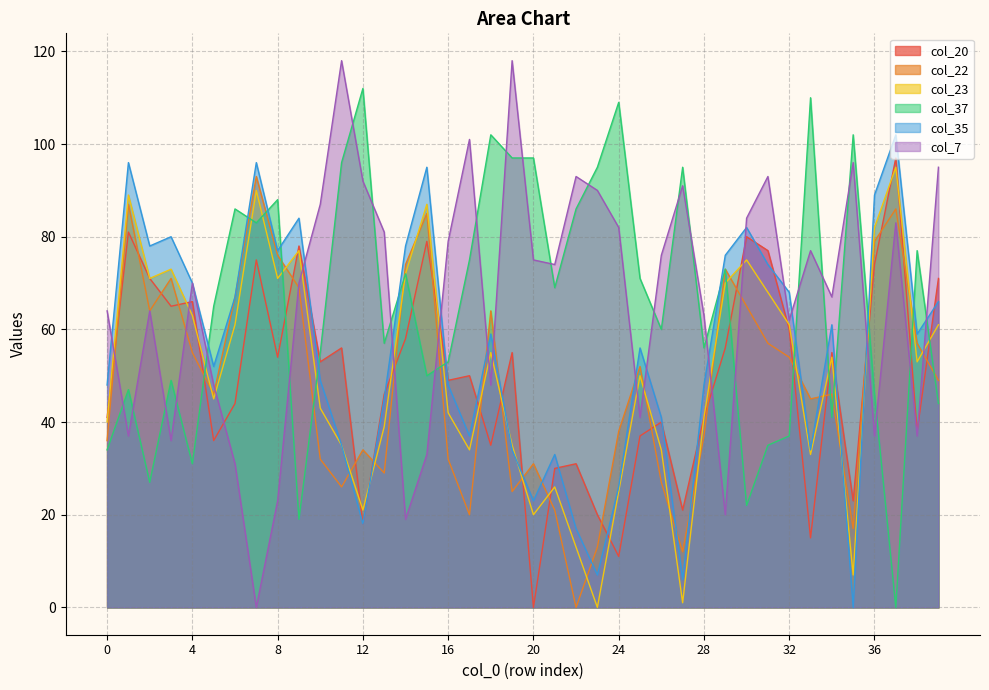

At which label does col_20 reach its peak?

37